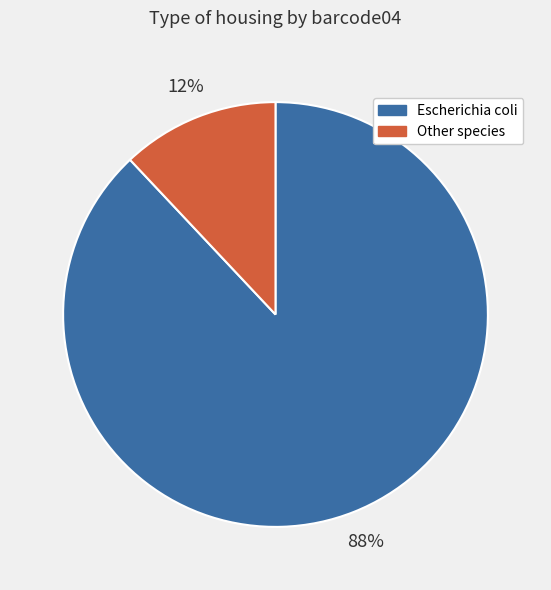

To the nearest percent, what portion does Escherichia coli represent?

88%